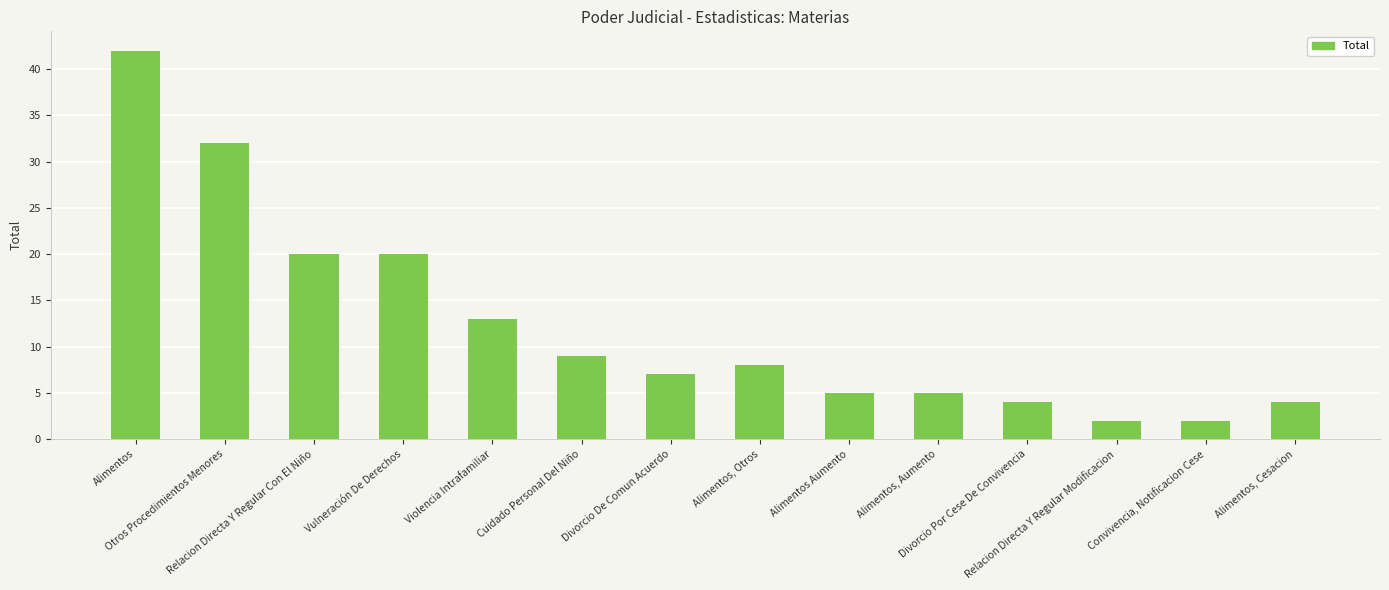

Reading right to left, extract all data points from this chart.

Alimentos, Cesacion=4	Convivencia, Notificacion Cese=2	Relacion Directa Y Regular Modificacion=2	Divorcio Por Cese De Convivencia=4	Alimentos, Aumento=5	Alimentos Aumento=5	Alimentos, Otros=8	Divorcio De Comun Acuerdo=7	Cuidado Personal Del Niño=9	Violencia Intrafamiliar=13	Vulneración De Derechos=20	Relacion Directa Y Regular Con El Niño=20	Otros Procedimientos Menores=32	Alimentos=42